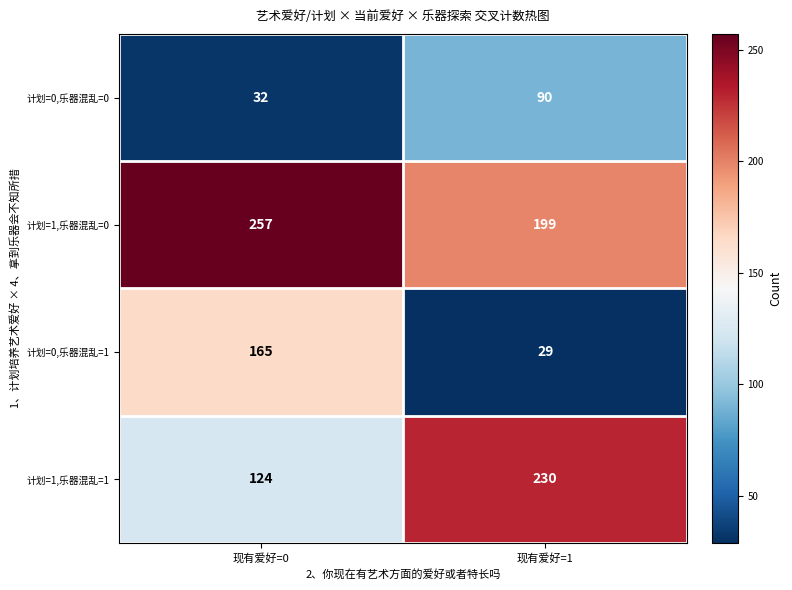

Which series has the largest range (max minus min)?

计划=0,乐器混乱=1